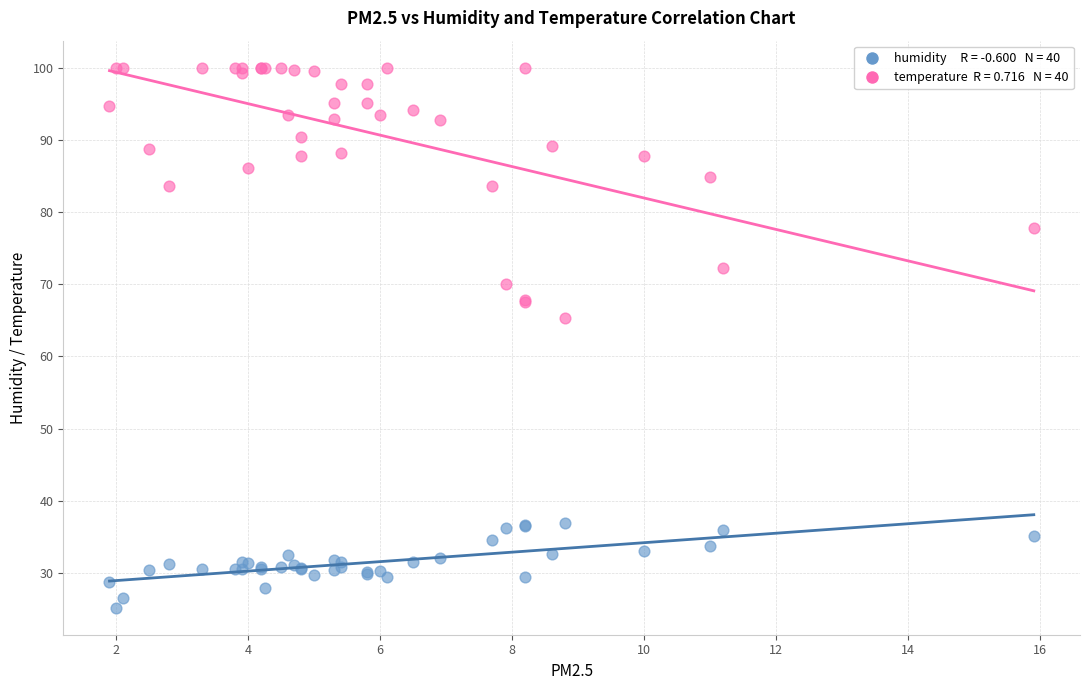

Across all series, what Y value is closest to 62?

65.3